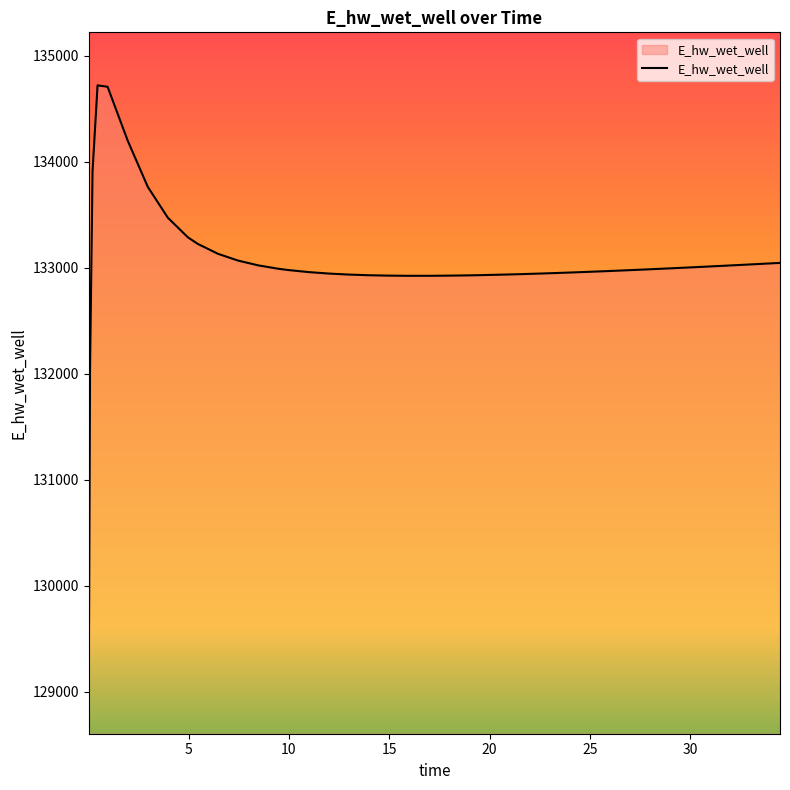

What is the difference between the maximum and minimum values?

5614.9